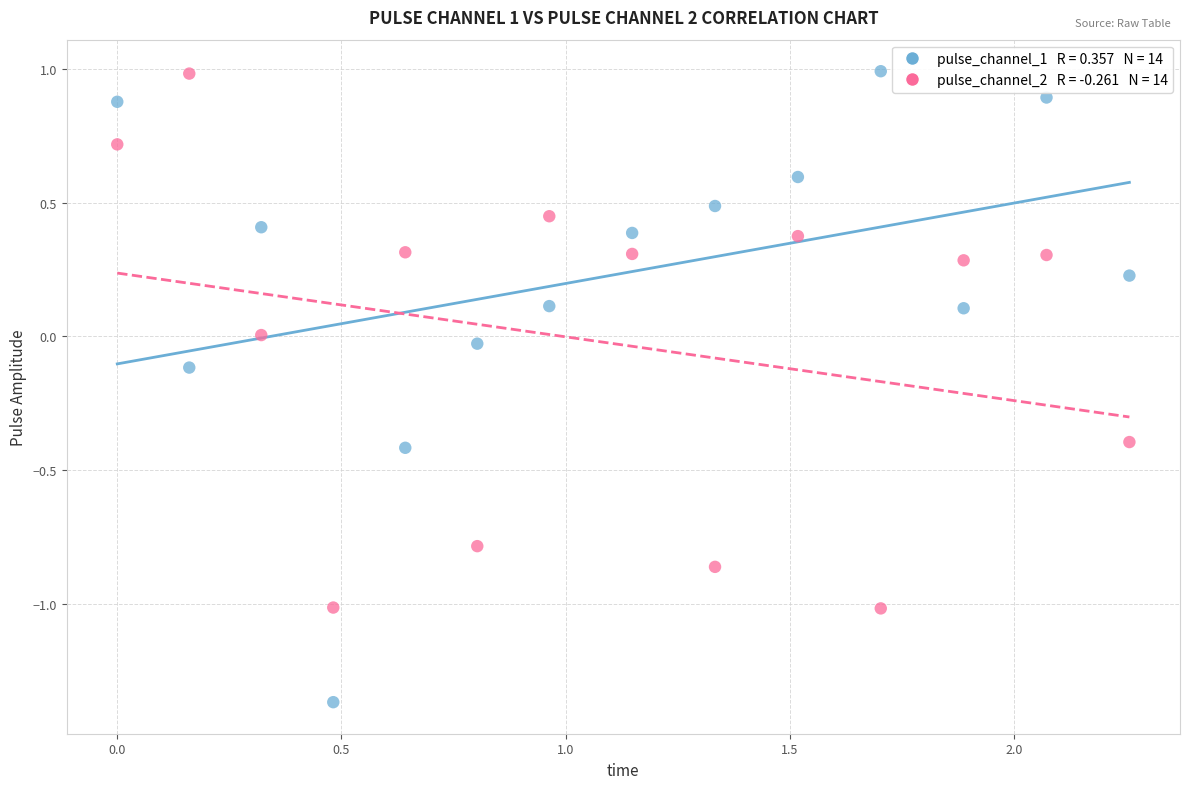

Across all data points, what is the range of Y values (max minus min)?

2.4